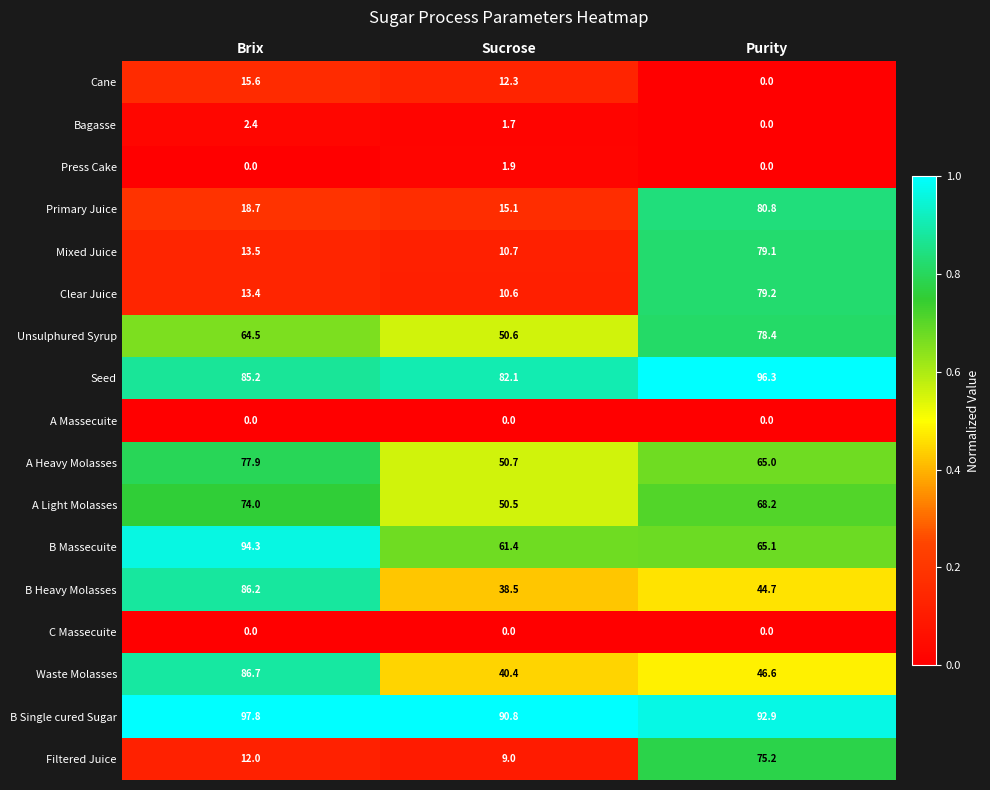

Which series has the largest range (max minus min)?

Clear Juice